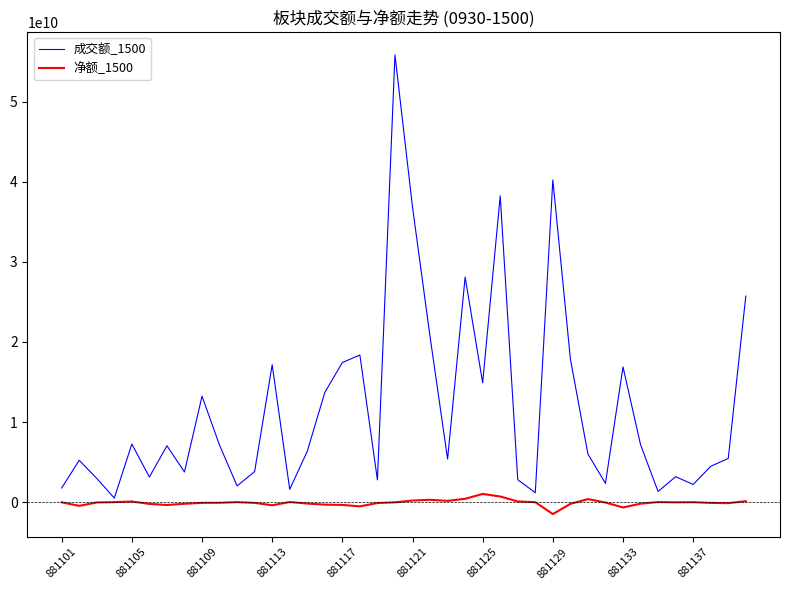

Does the chart have visible grid lines?

No